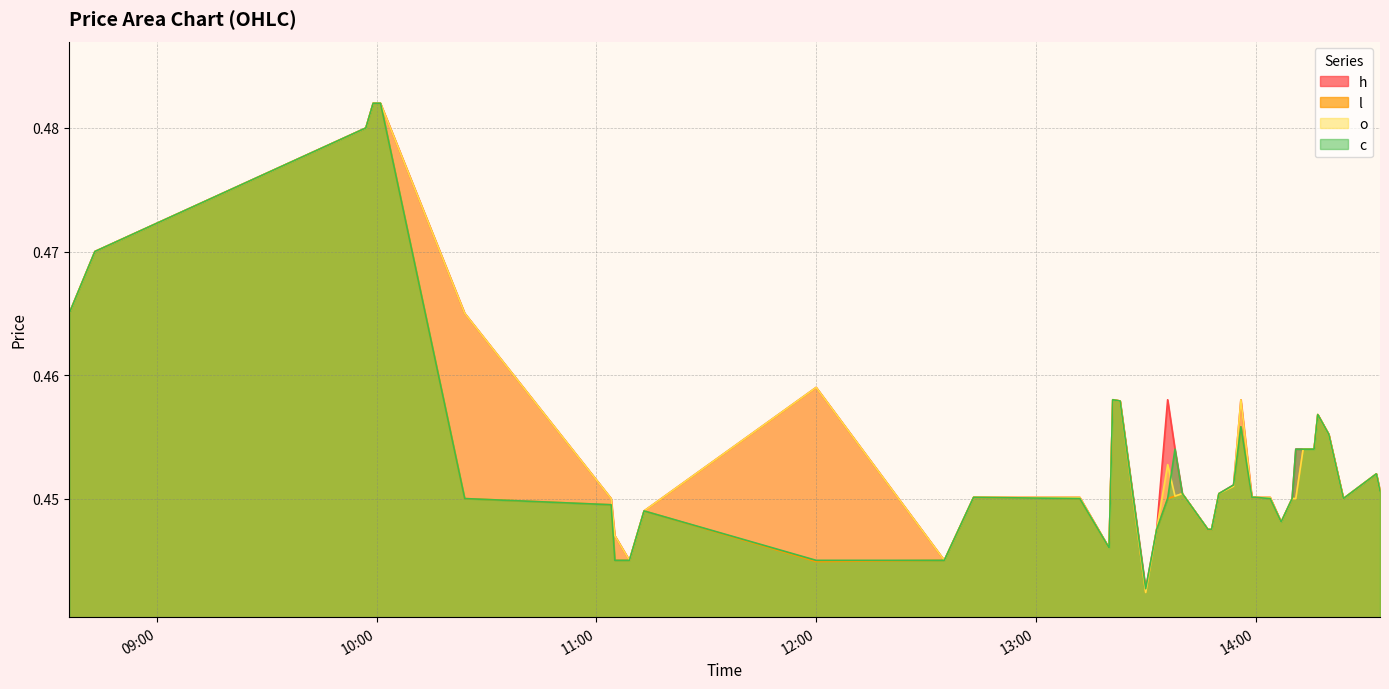

True or false: h has more than 2 interior local peaks.

True